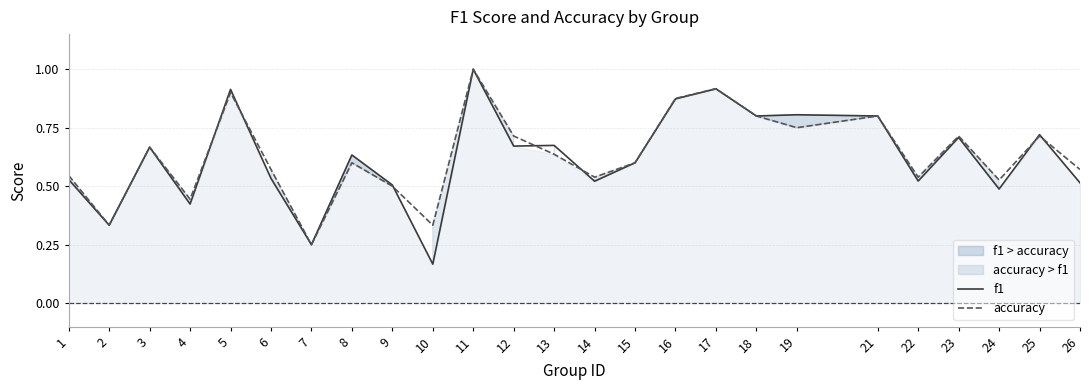

How many f1 values are between 0 and 1?

25